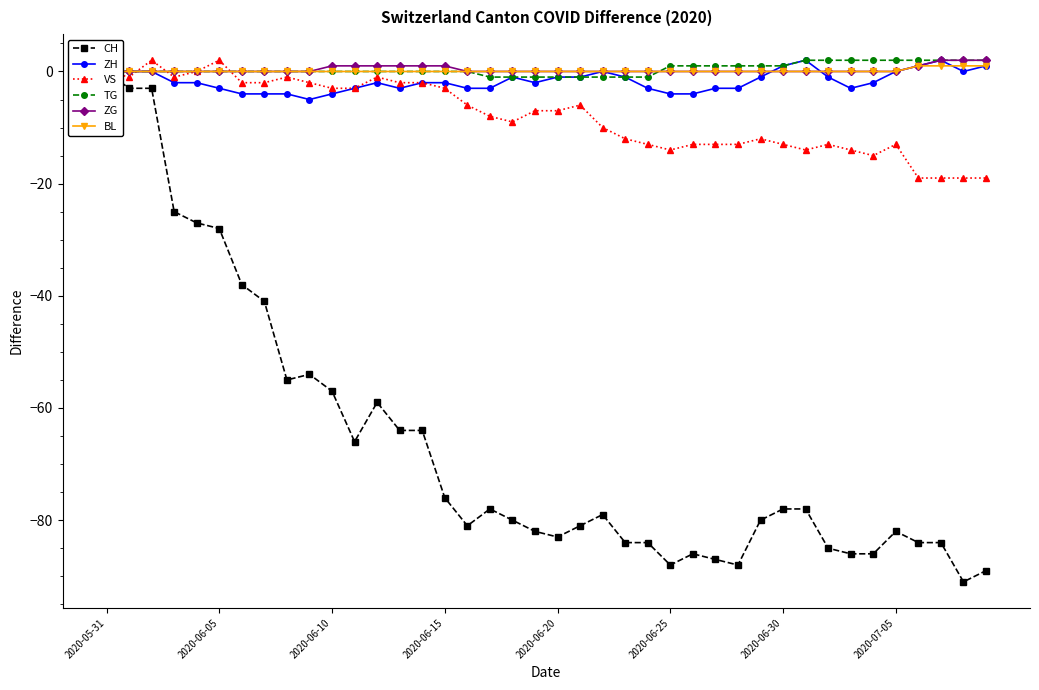

What are all the series names shown in the legend?

CH, ZH, VS, TG, ZG, BL